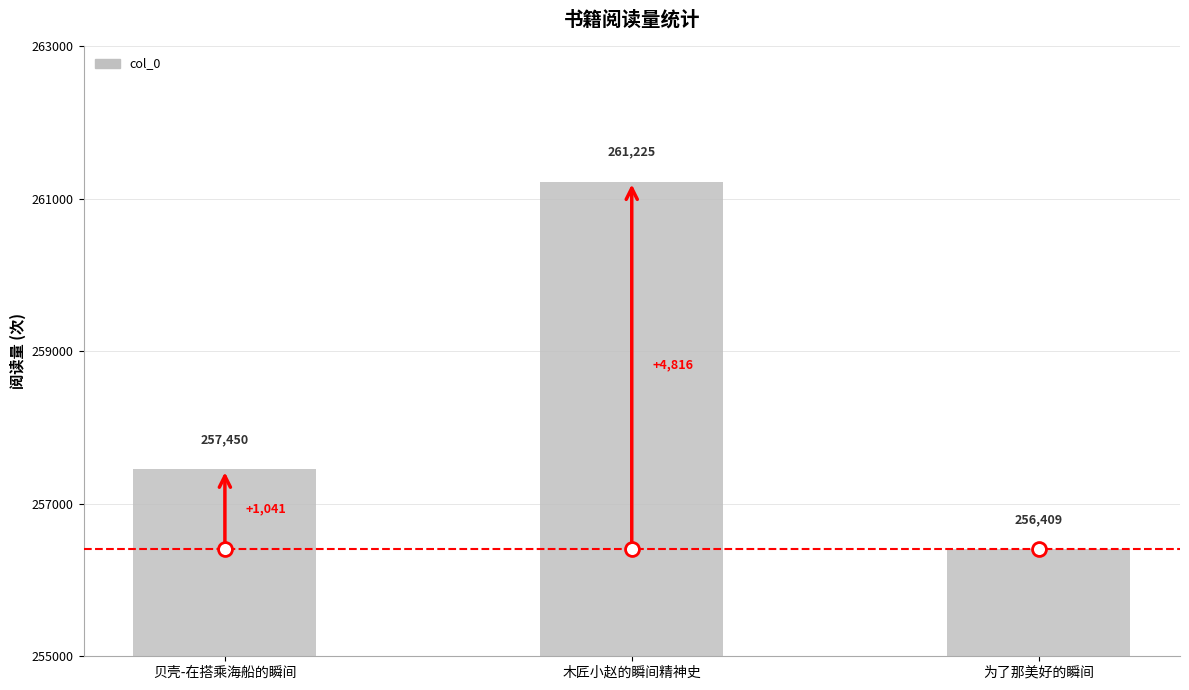

What is the ratio of the value at 木匠小赵的瞬间精神史 to the value at 贝壳-在搭乘海船的瞬间?

1.0